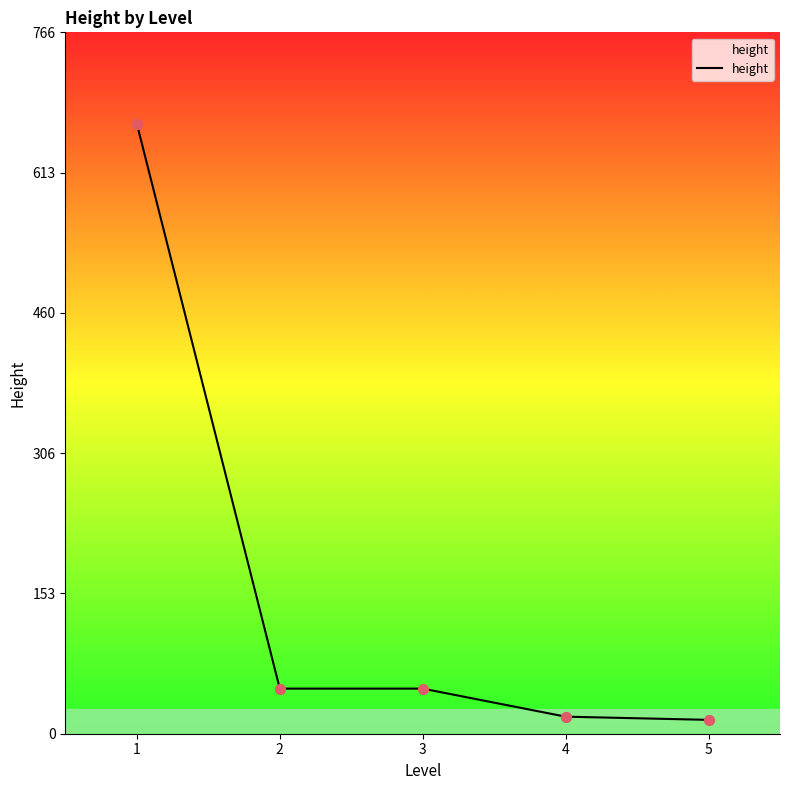

What is the change in value from 4 to 5?

-3.5